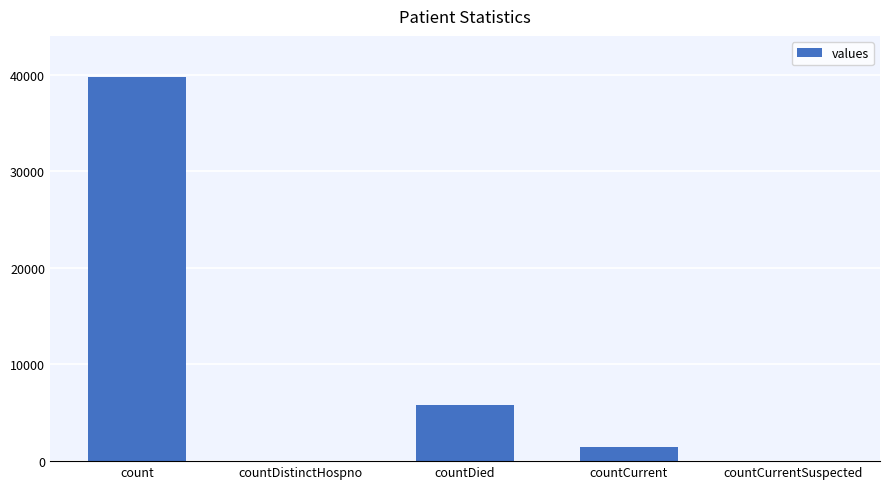

What is the sum of the values at count and countDistinctHospno?

39697